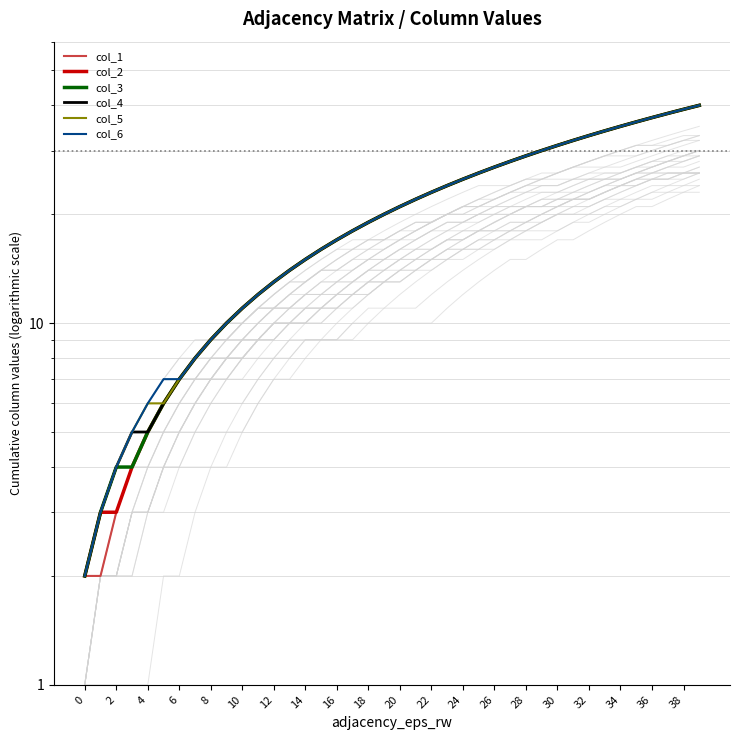

True or false: col_3 and col_1 cross at least once.

False